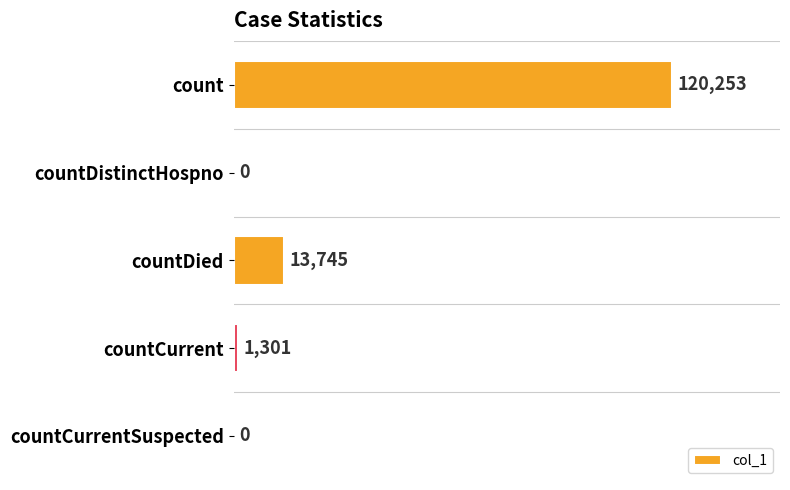

What is the sum of all values?

135299